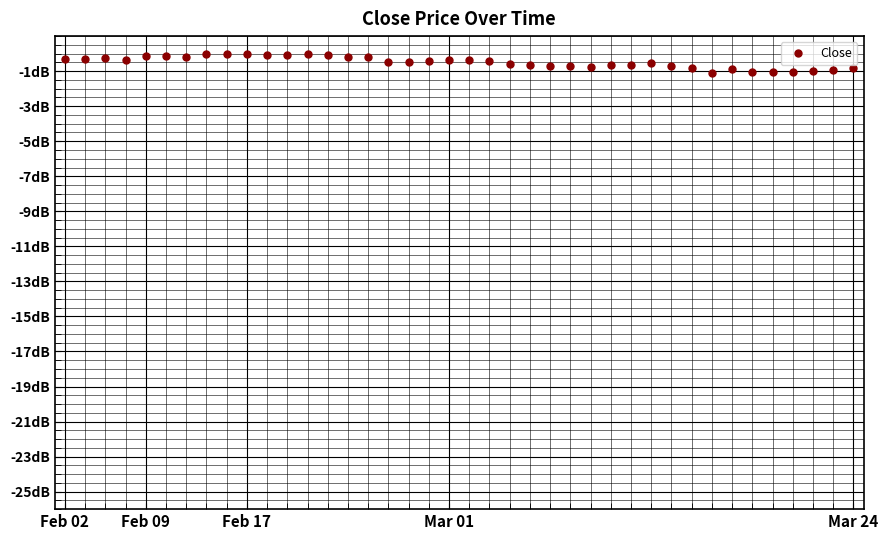

What is the difference between the second highest and second lowest values?

1.0